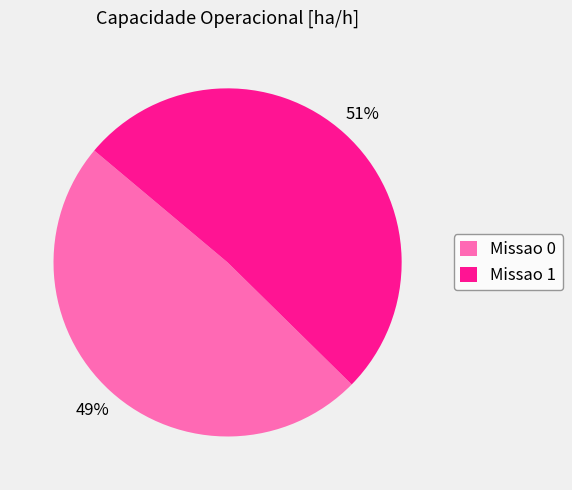

Is there any slice that represents more than half of the pie?

Yes